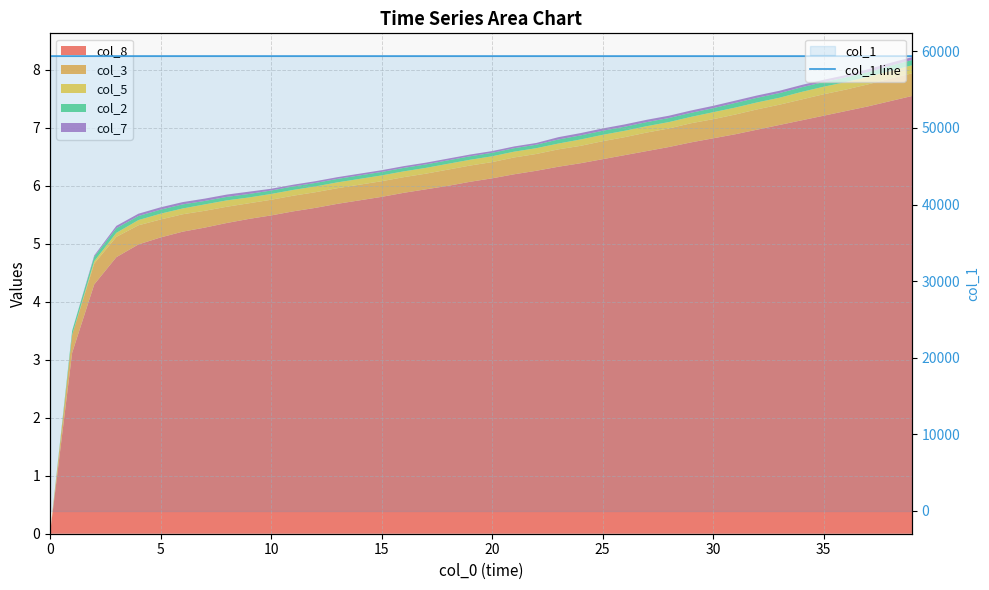

Reading left to right, what are all the values shown in this chart?

59373.0	59372.6	59372.5	59372.4	59372.3	59372.3	59372.2	59372.2	59372.1	59372.1	59372.0	59371.9	59371.9	59371.8	59371.8	59371.7	59371.6	59371.6	59371.5	59371.4	59371.4	59371.3	59371.2	59371.1	59371.1	59371.0	59370.9	59370.8	59370.8	59370.7	59370.6	59370.5	59370.4	59370.3	59370.2	59370.1	59370.0	59369.9	59369.8	59369.8